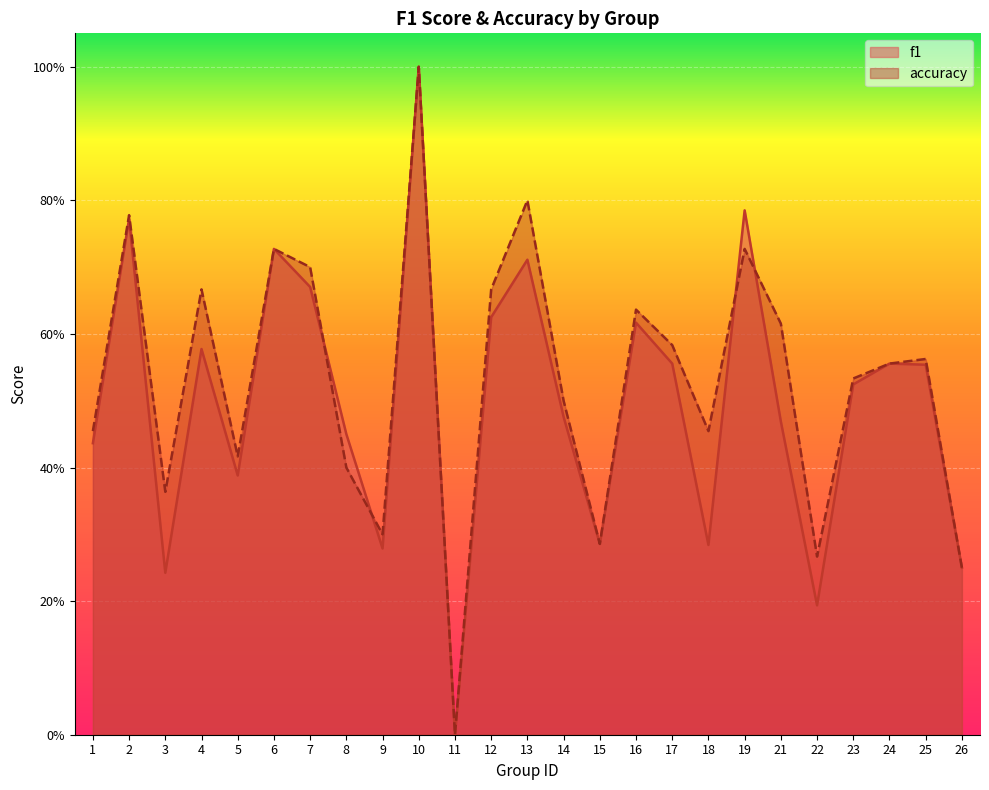

True or false: f1 has more than 2 points higher than both neighbors.

True